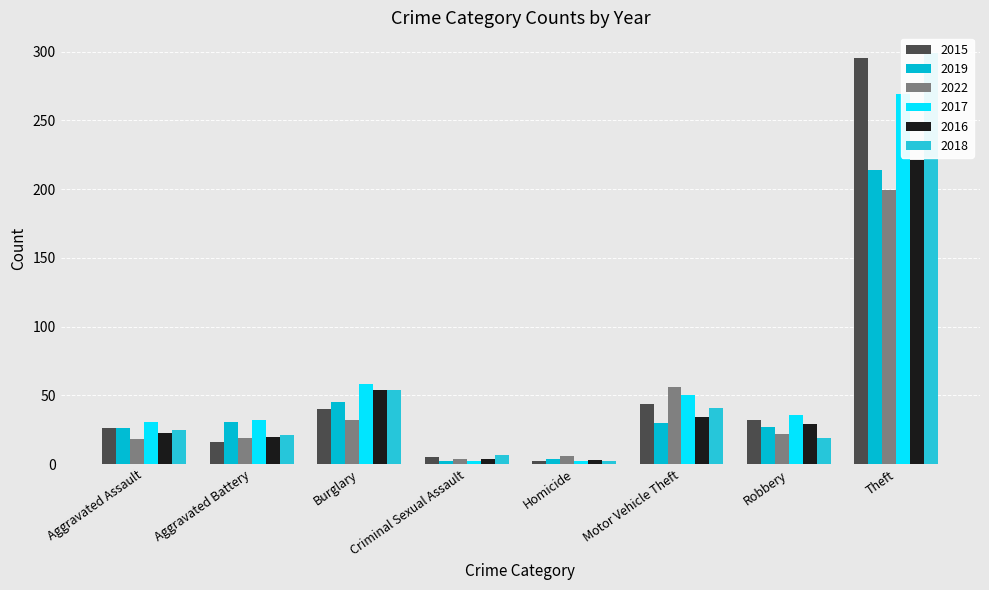

What is the sum of all 2015 values?

460